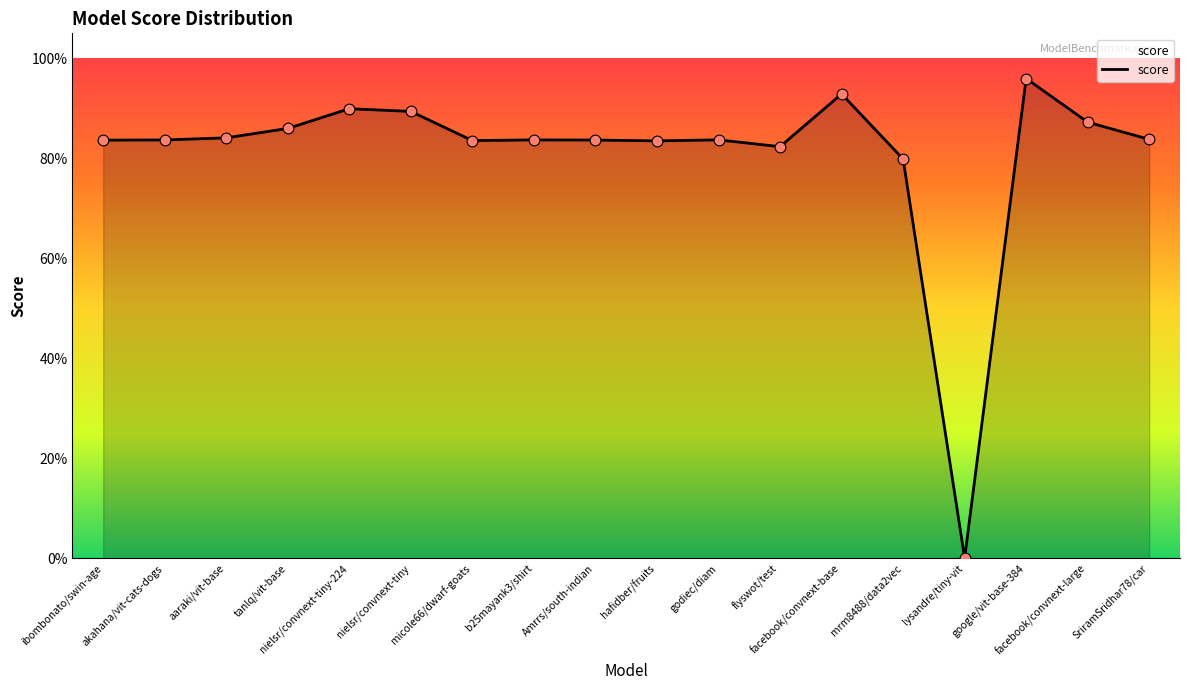

Which has a higher value, hafidber/fruits or ibombonato/swin-age?

ibombonato/swin-age